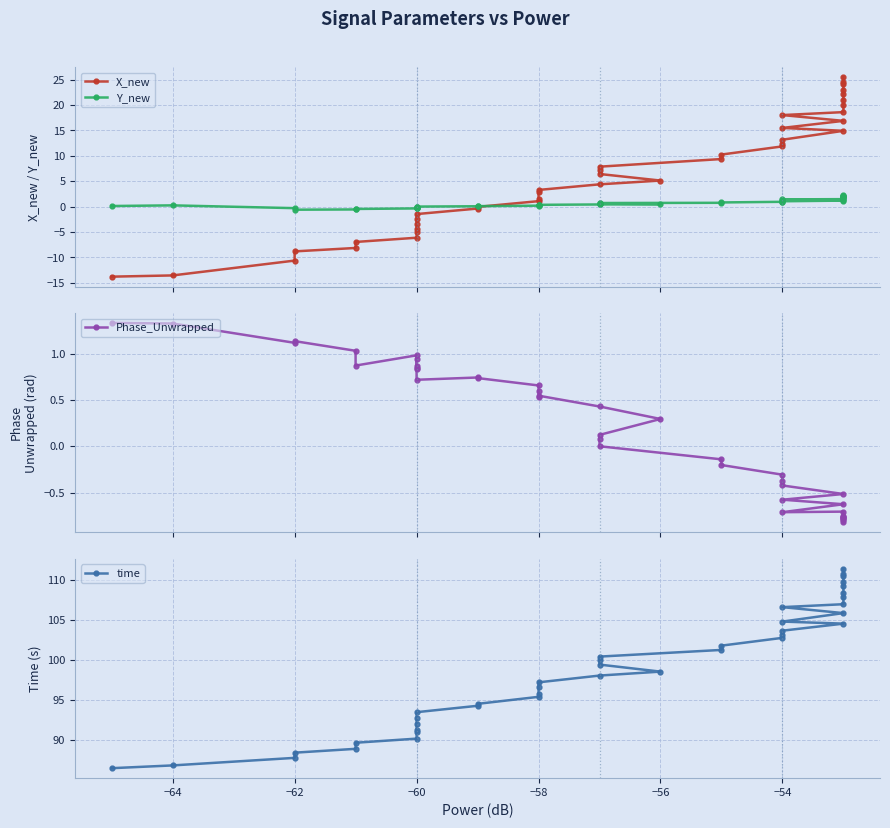

What is the average value of the Phase_Unwrapped series?

0.2